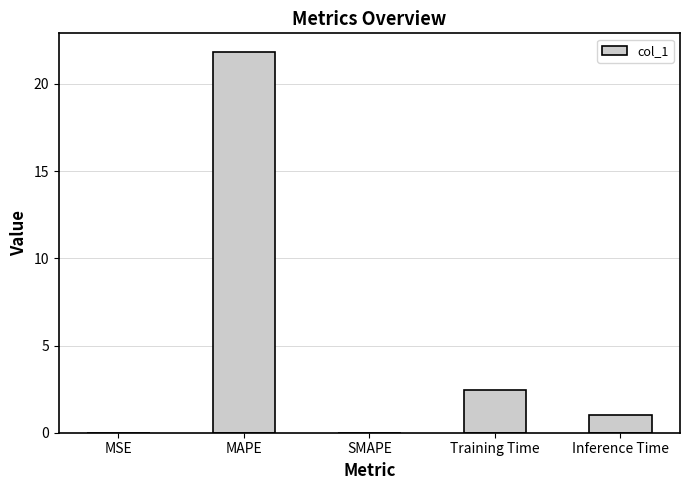

Does the chart contain stacked bars?

No